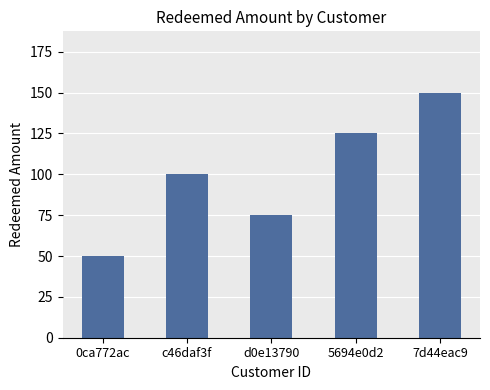

List the labels in order of value, smallest first.

0ca772ac, d0e13790, c46daf3f, 5694e0d2, 7d44eac9